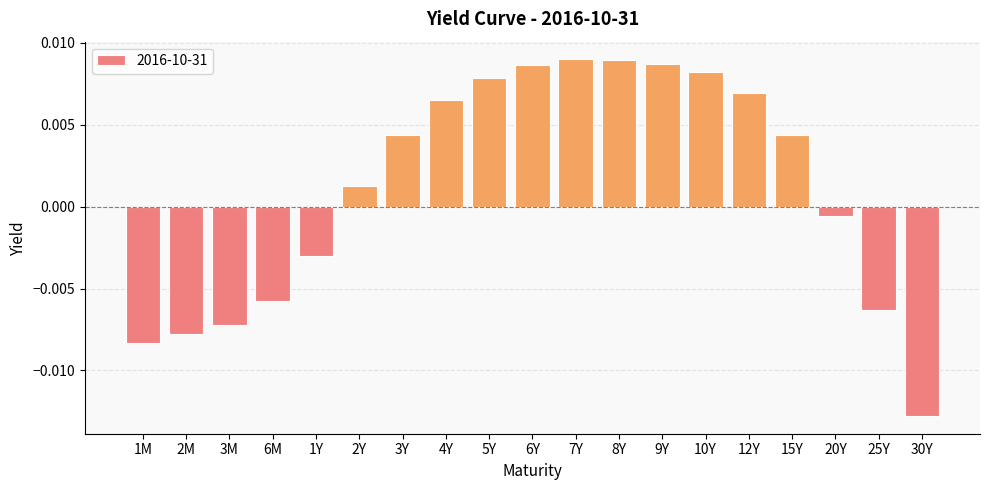

Between 4Y and 2Y, which is larger?

4Y